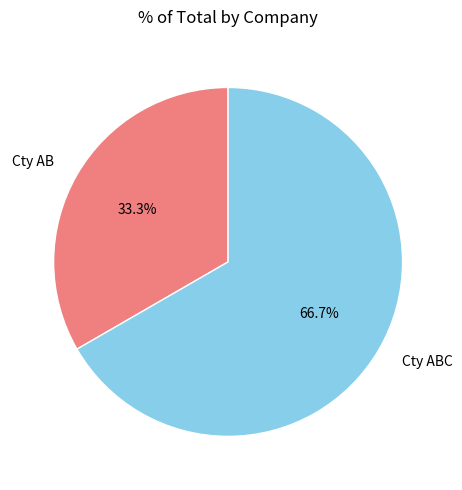

Which category accounts for the majority?

Cty ABC